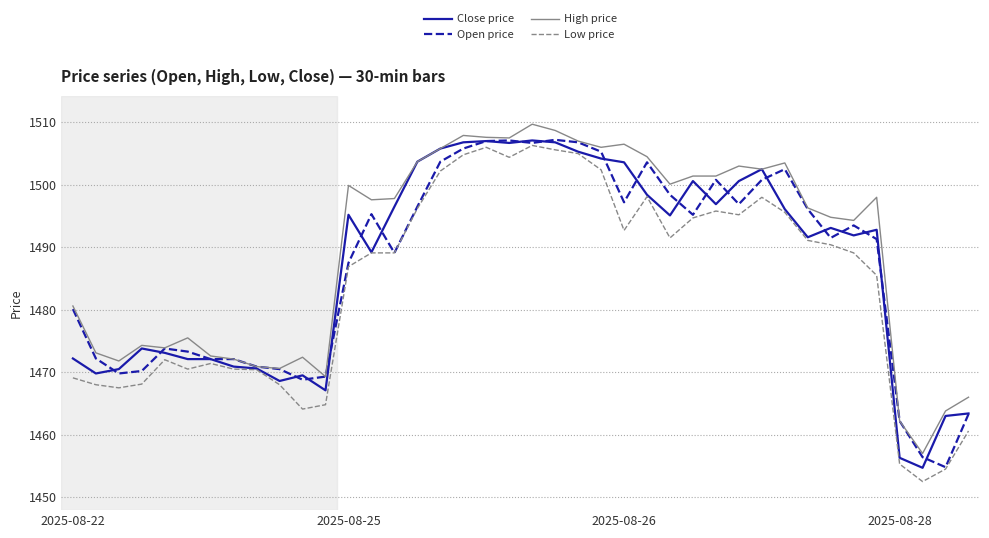

What is the lowest value of the High price series?

1457.0